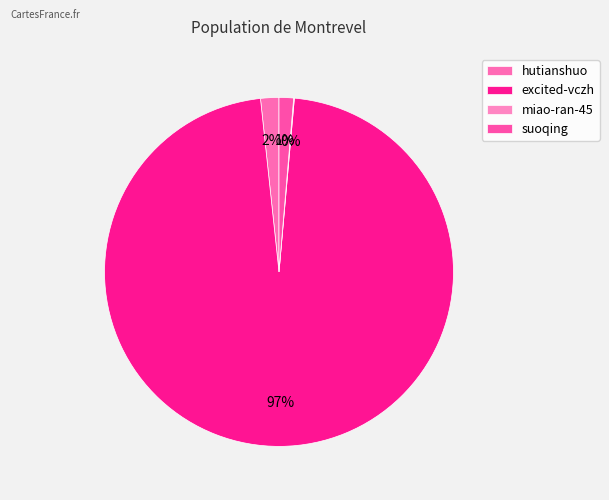

True or false: hutianshuo accounts for 2% of the total.

True